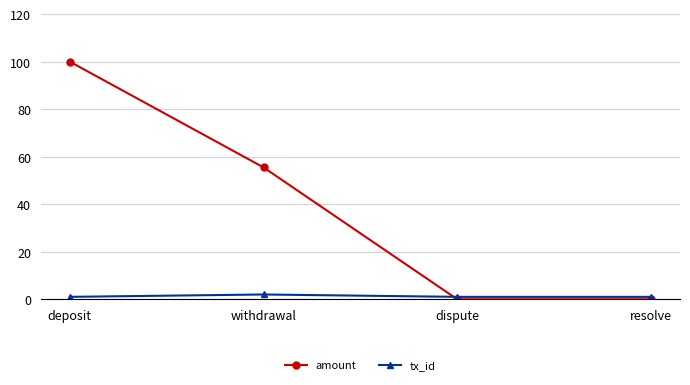

What is the maximum value for amount?

100.0